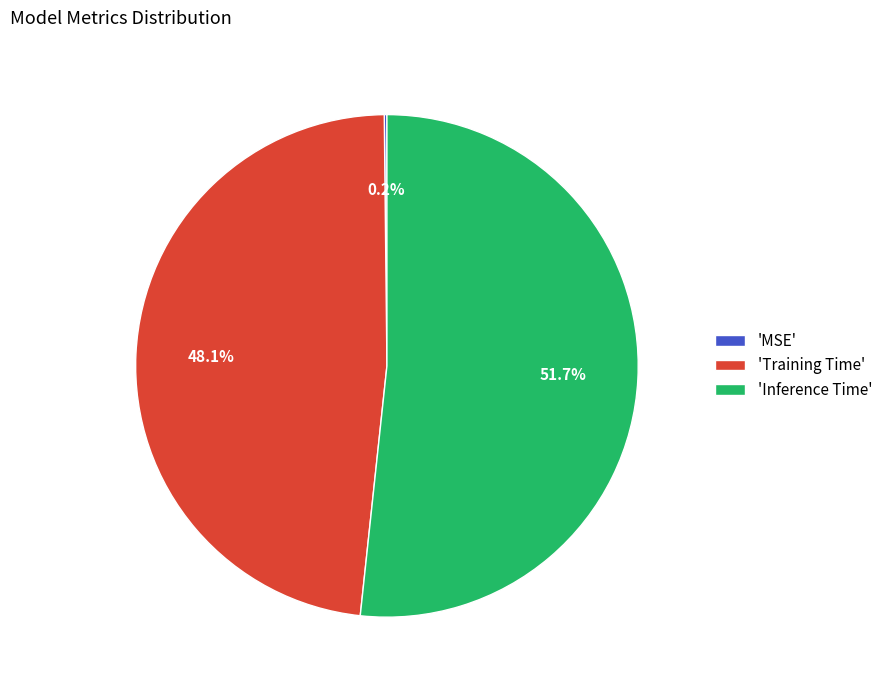

What is the majority slice?

'Inference Time'